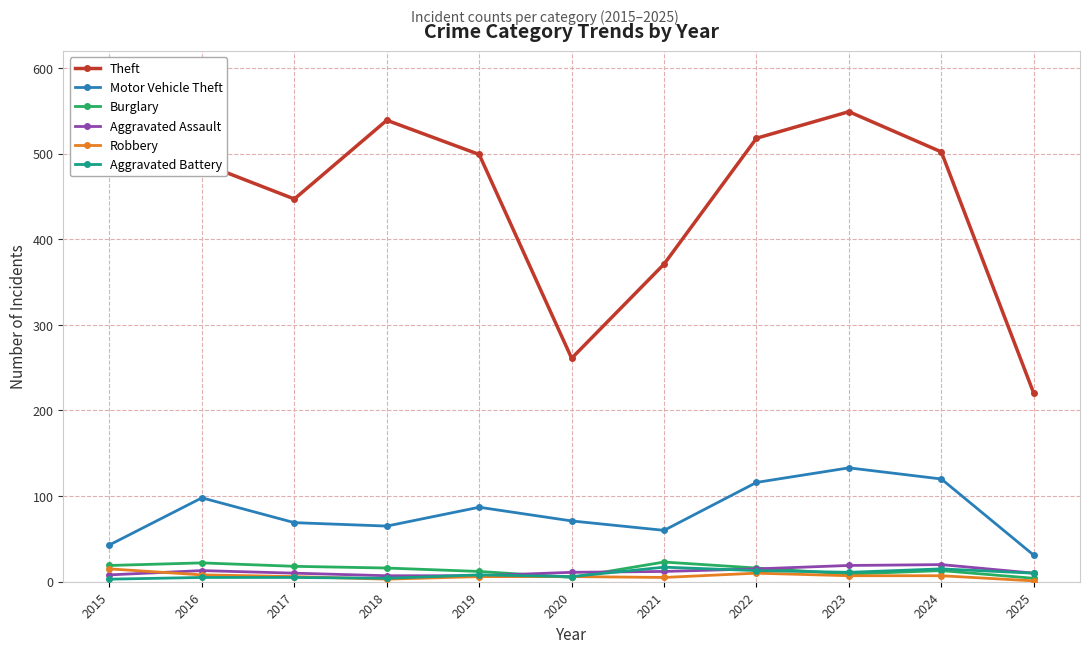

Which series has the largest total across all categories?

Theft